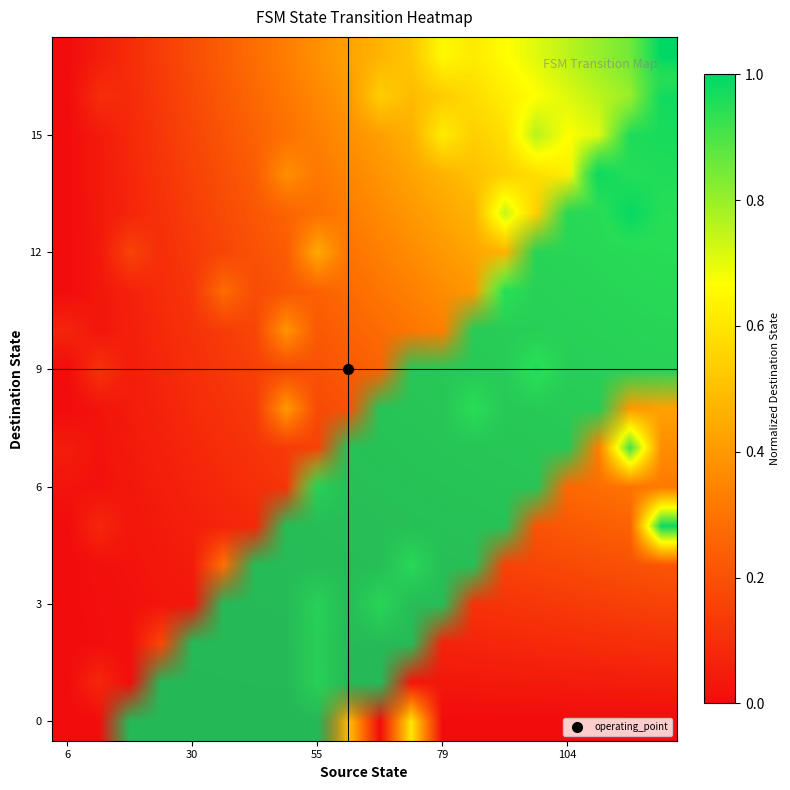

What is the highest value of the 15 series?

1